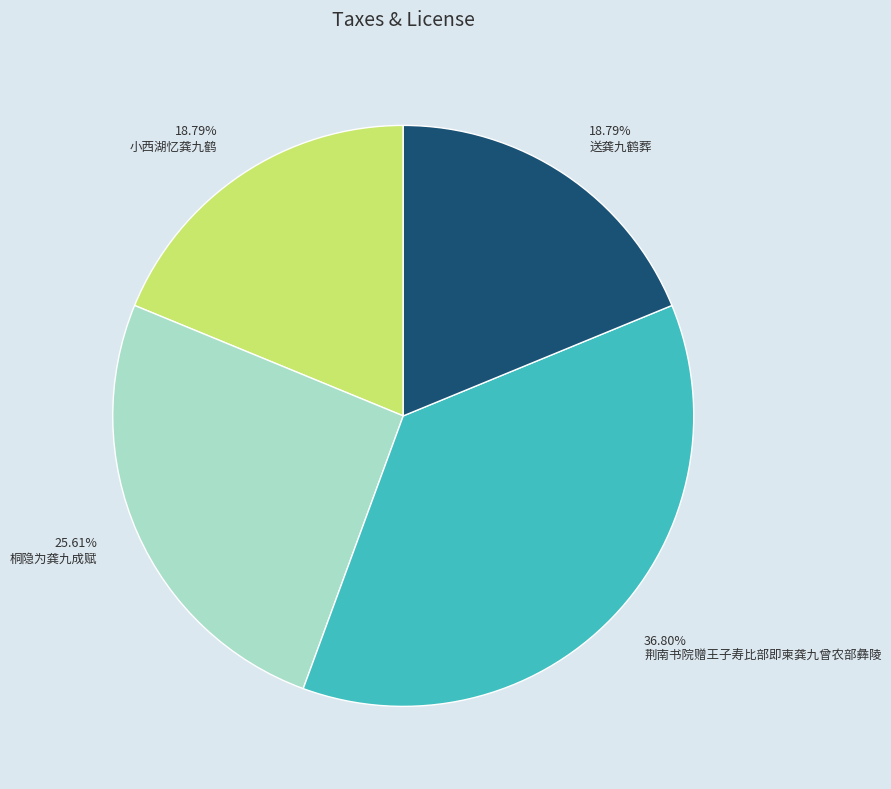

Which has a higher value, 小西湖忆龚九鹤 or 荆南书院赠王子寿比部即柬龚九曾农部彝陵?

荆南书院赠王子寿比部即柬龚九曾农部彝陵